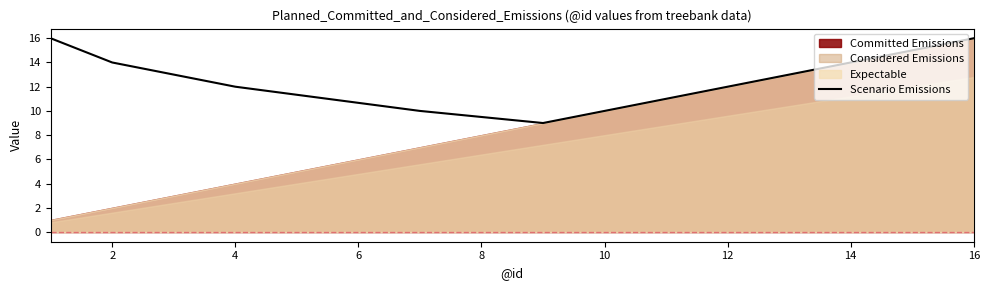

Is it true that Scenario Emissions equals 24 at 2?

False